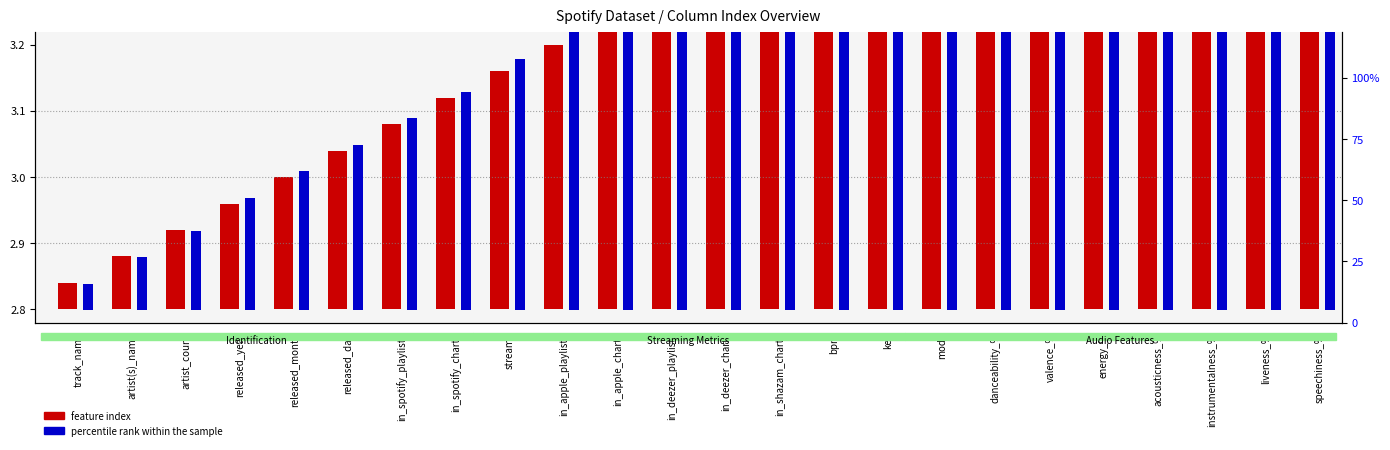

Rank the series by their average value, from lowest to highest.

feature index, percentile rank within the sample